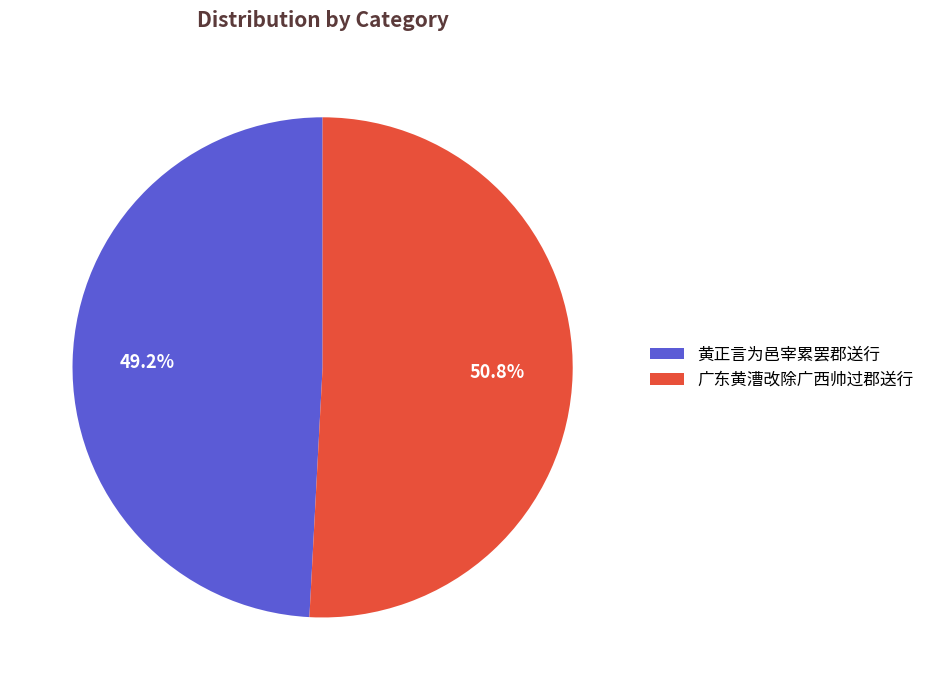

What is the ratio of the value at 黄正言为邑宰累罢郡送行 to the value at 广东黄漕改除广西帅过郡送行?

1.0